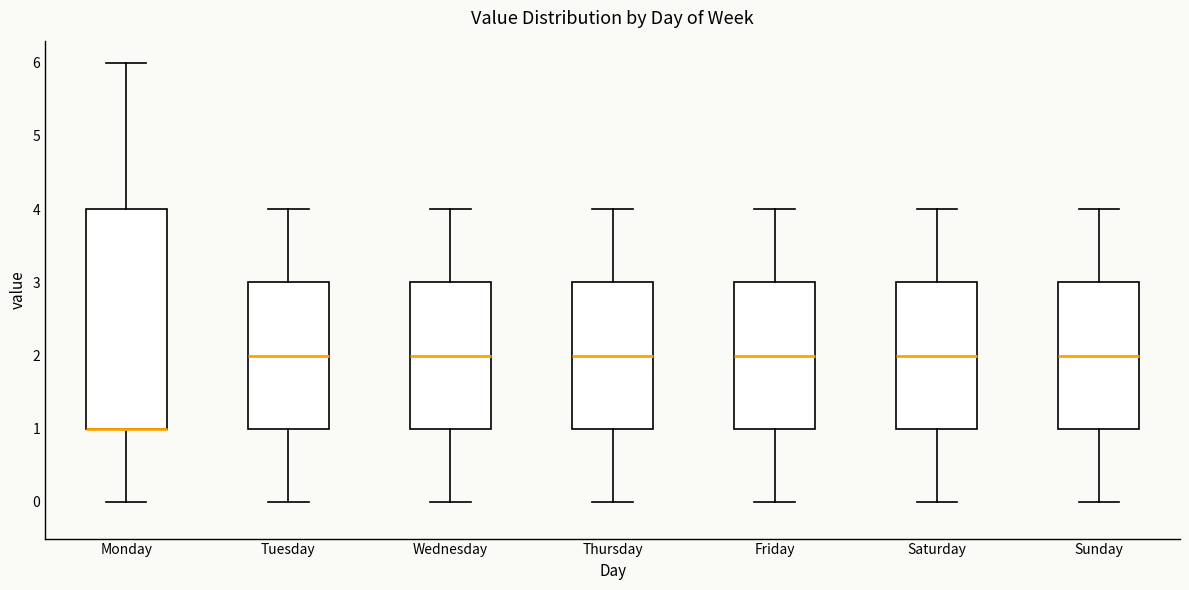

Which box is the tallest, from its lower edge to its upper edge?

Monday